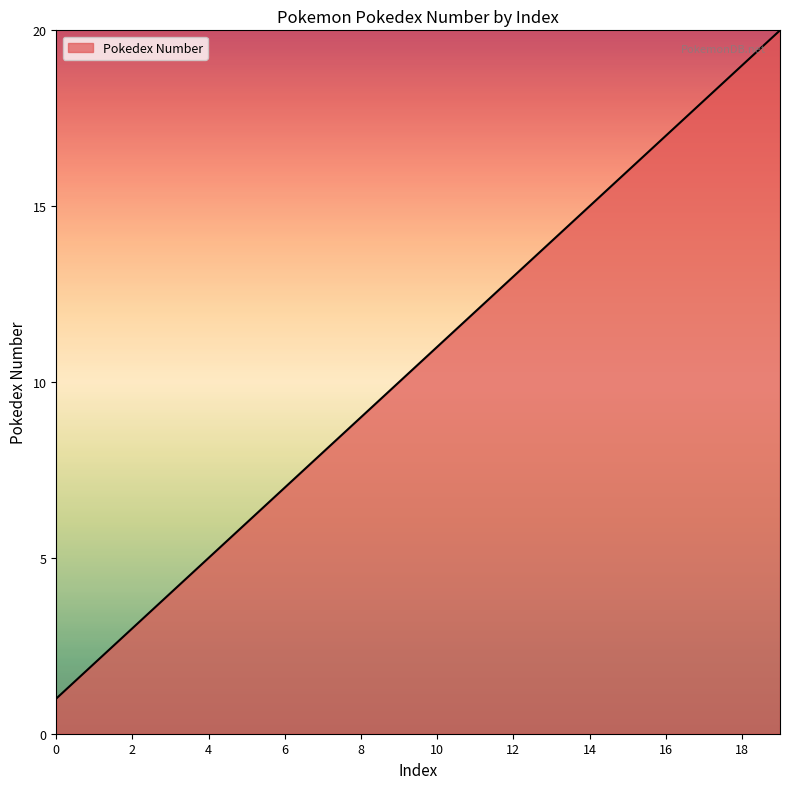

What is the maximum value shown in the chart?

20